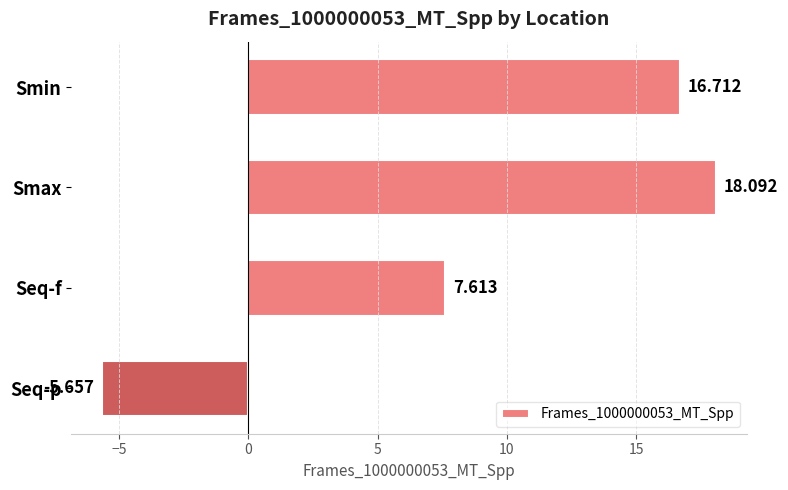

What is the label of the 2nd bar from the bottom?

Seq-f